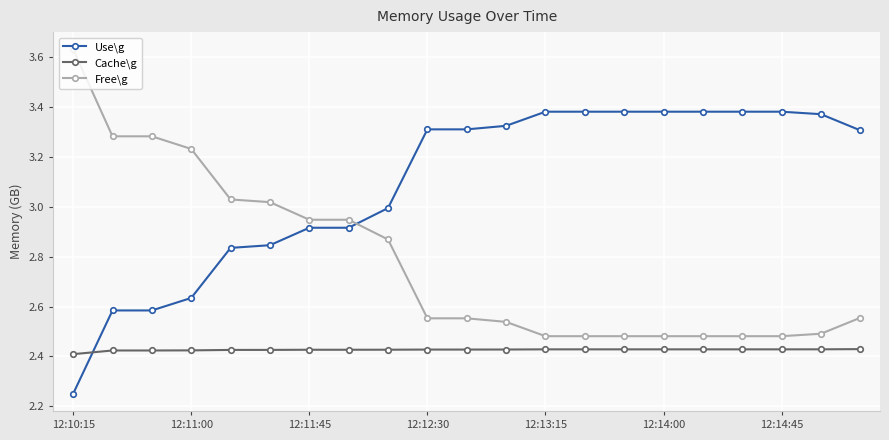

True or false: Free\g and Cache\g cross at least once.

False